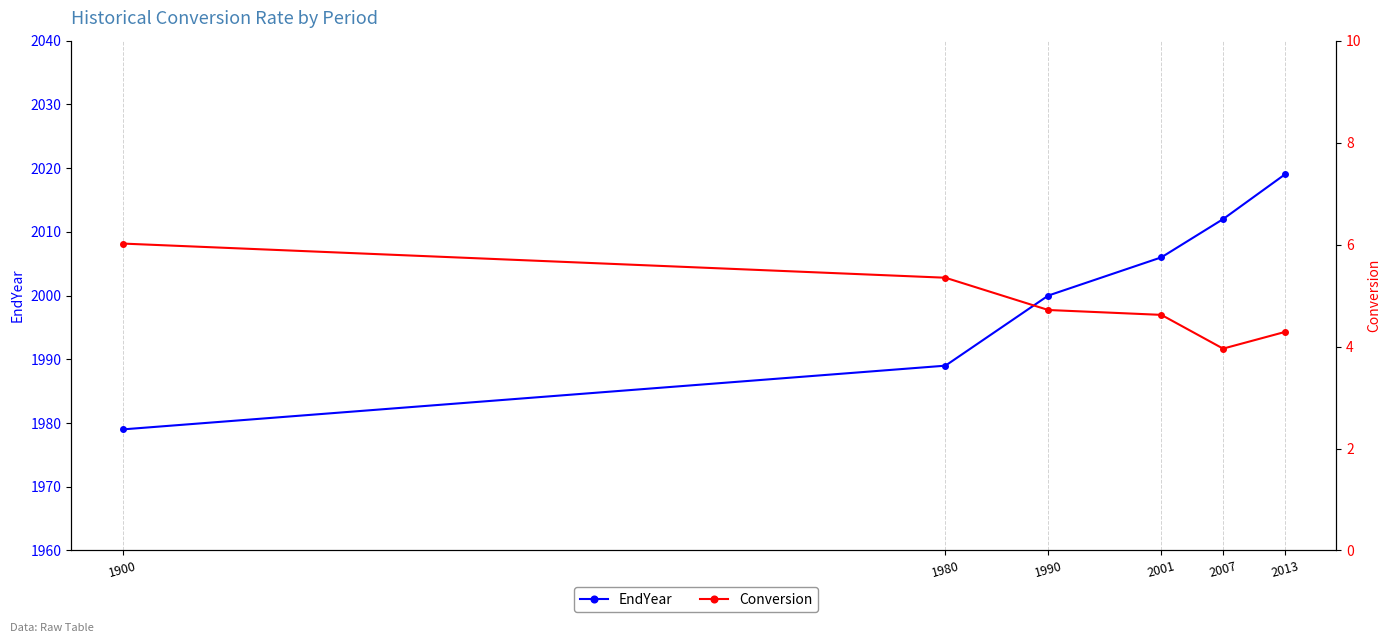

What is the difference between the EndYear values at 1980 and 1900?

10.0